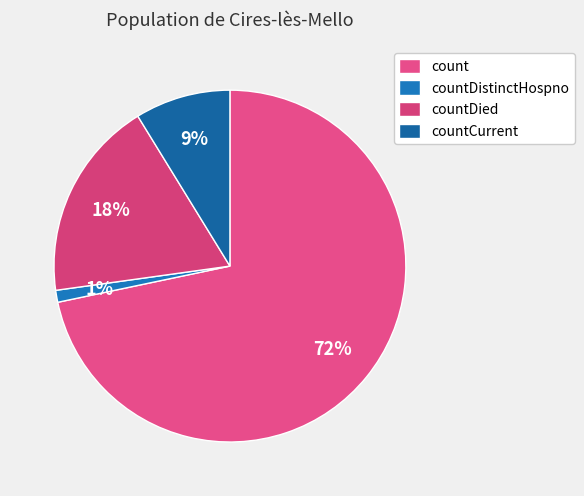

Which slice is the smallest?

countDistinctHospno